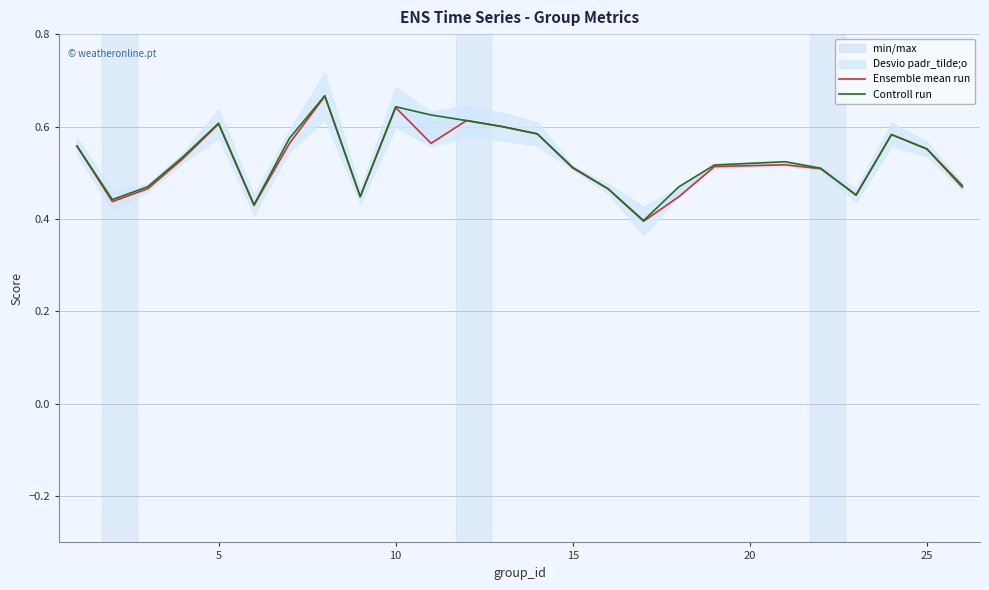

What is the lowest value of the Controll run series?

0.4